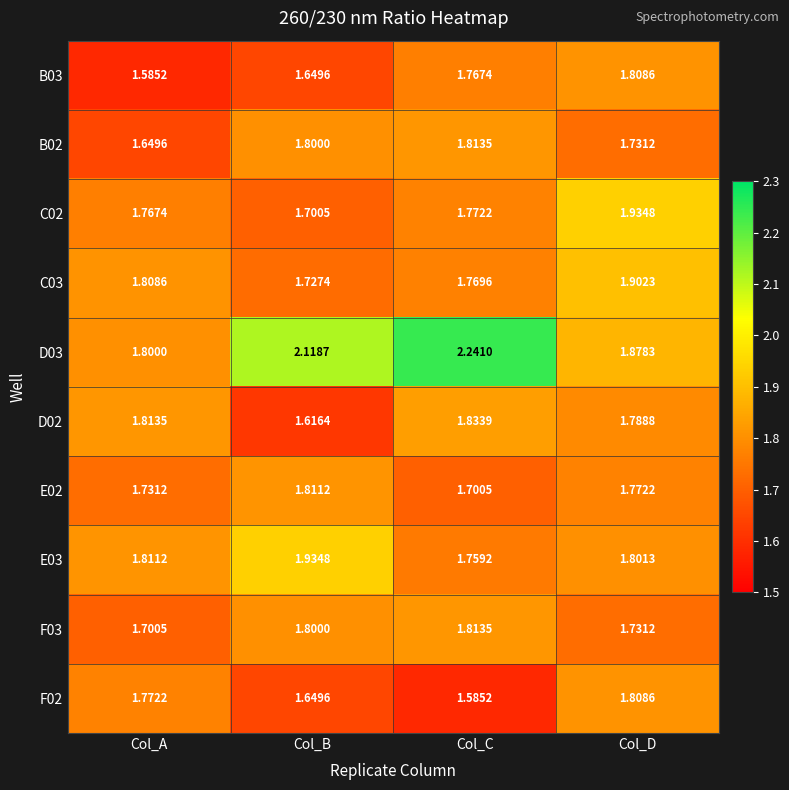

At how many categories does at least one series exceed 1?

4